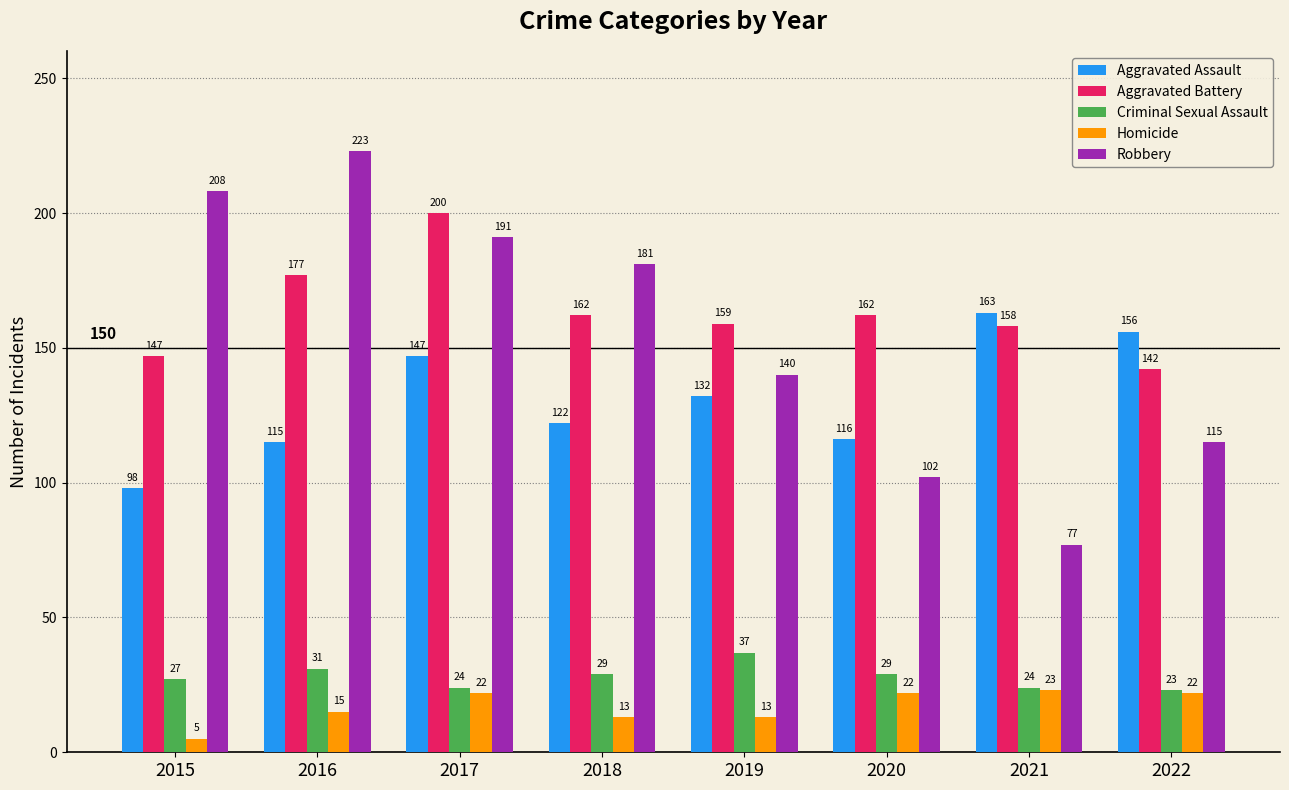

Which series has the largest range (max minus min)?

Robbery